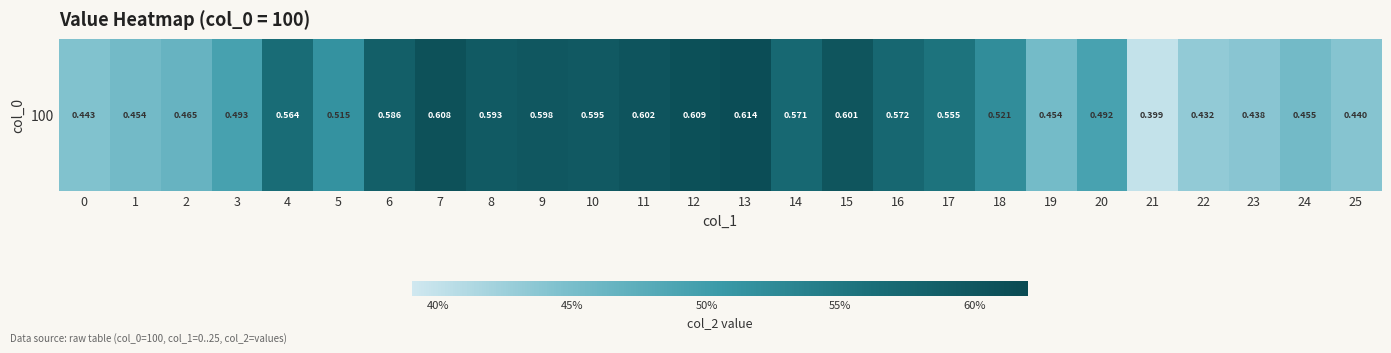

Reading left to right, extract all data points from this chart.

0.4	0.5	0.5	0.5	0.6	0.5	0.6	0.6	0.6	0.6	0.6	0.6	0.6	0.6	0.6	0.6	0.6	0.6	0.5	0.5	0.5	0.4	0.4	0.4	0.5	0.4